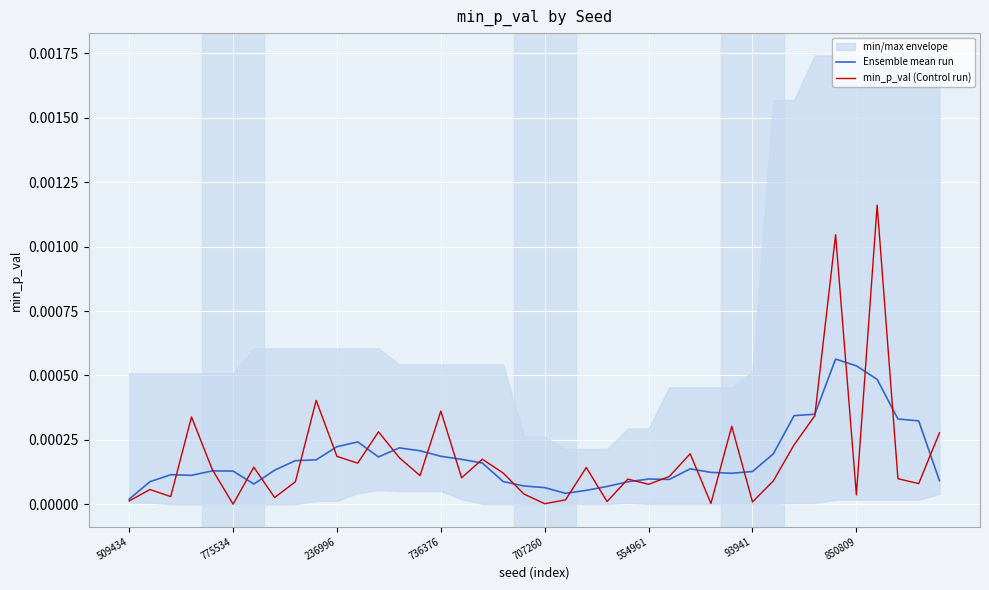

The value of min_p_val (Control run) at 21 is 0.0. True or false?

False